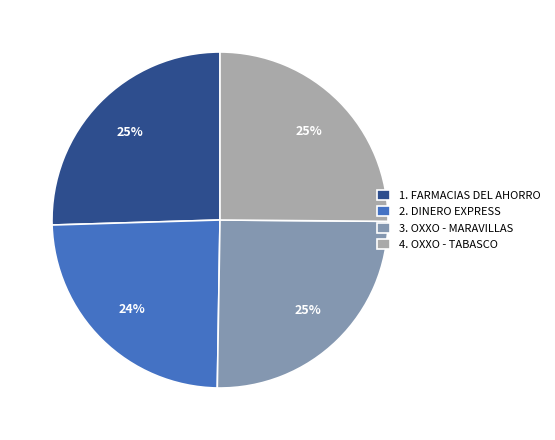

To the nearest percent, what is the average slice percentage?

25%